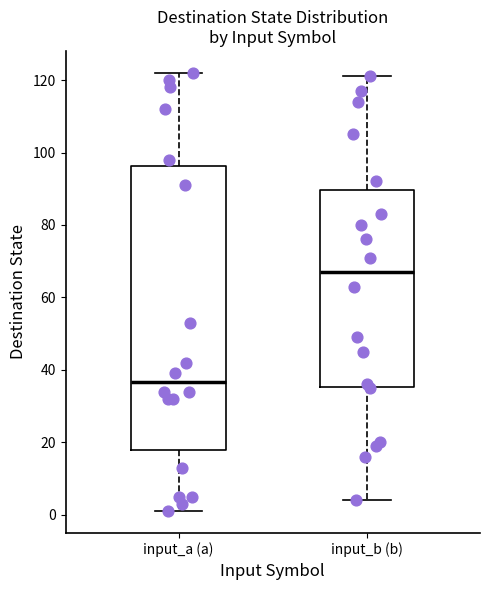

Where does the median line of the box for input_b (b) sit on the y-axis? The values are not printed on the chart, so give them approximately, as read against the axis.

68